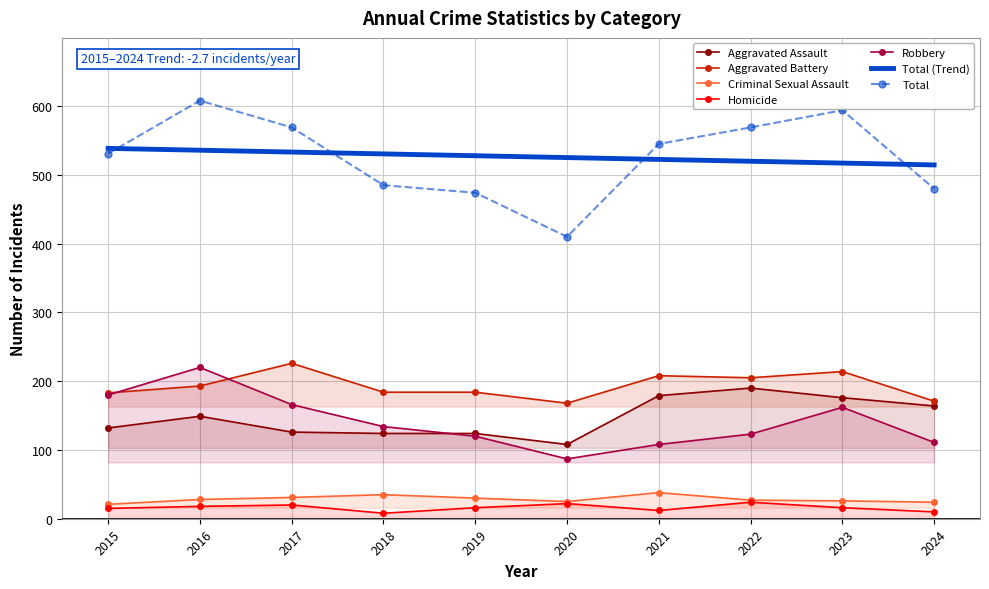

True or false: Homicide and Aggravated Assault cross at least once.

False